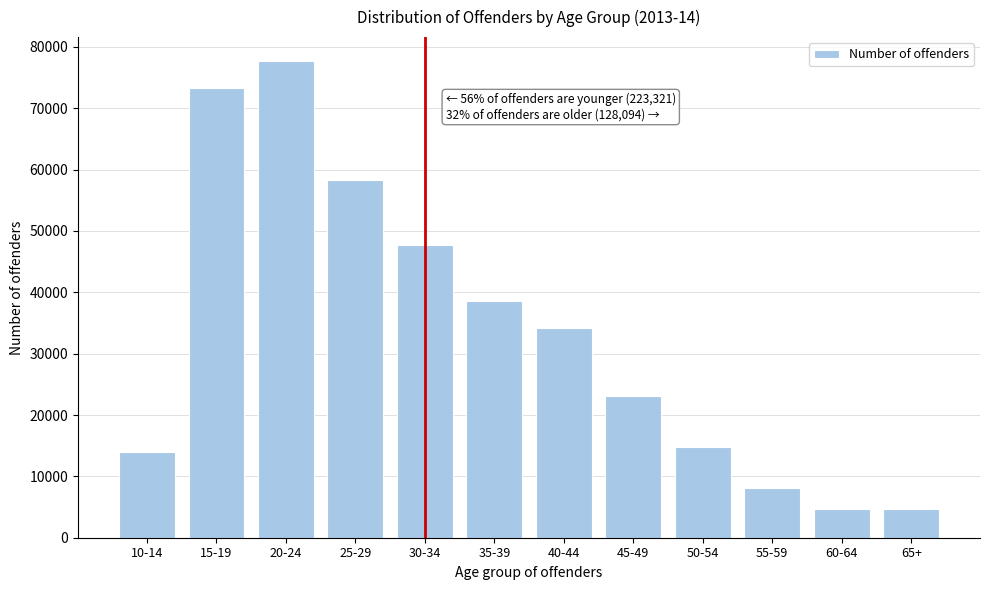

What is the change in value from 10-14 to 25-29?

+44407